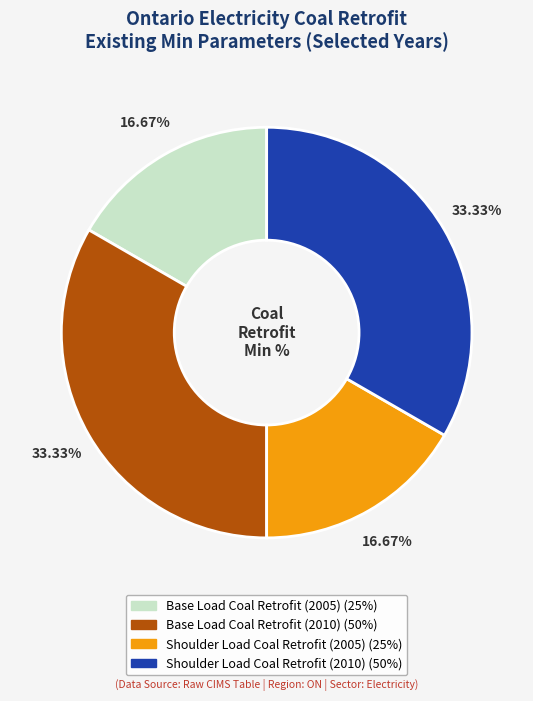

Is there a majority slice in this chart?

No